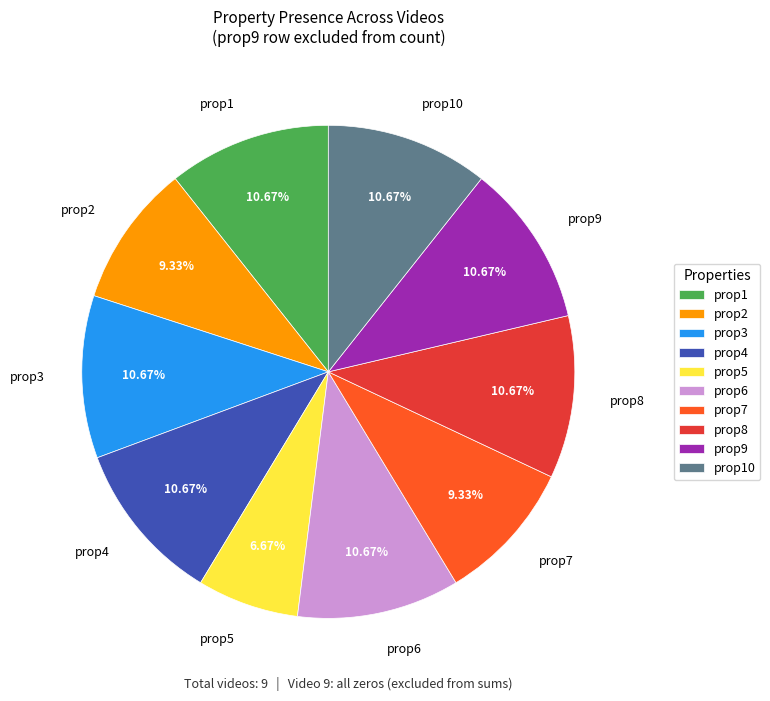

Which category has the smallest portion of the pie?

prop5